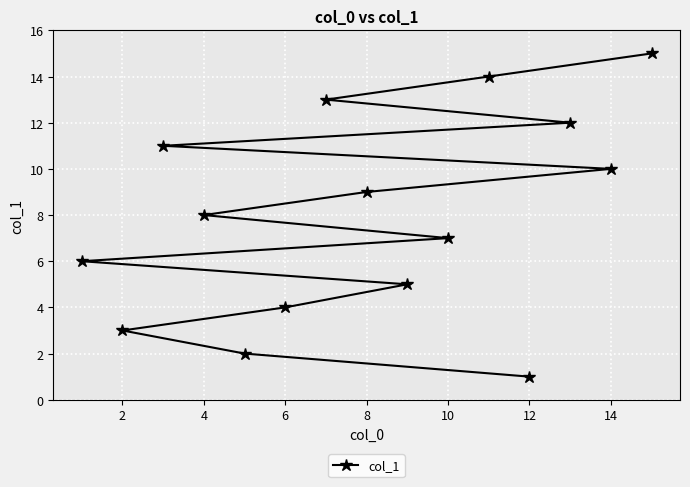

Reading left to right, list all the values displayed in this chart.

6	3	11	8	2	4	13	9	5	7	14	1	12	10	15